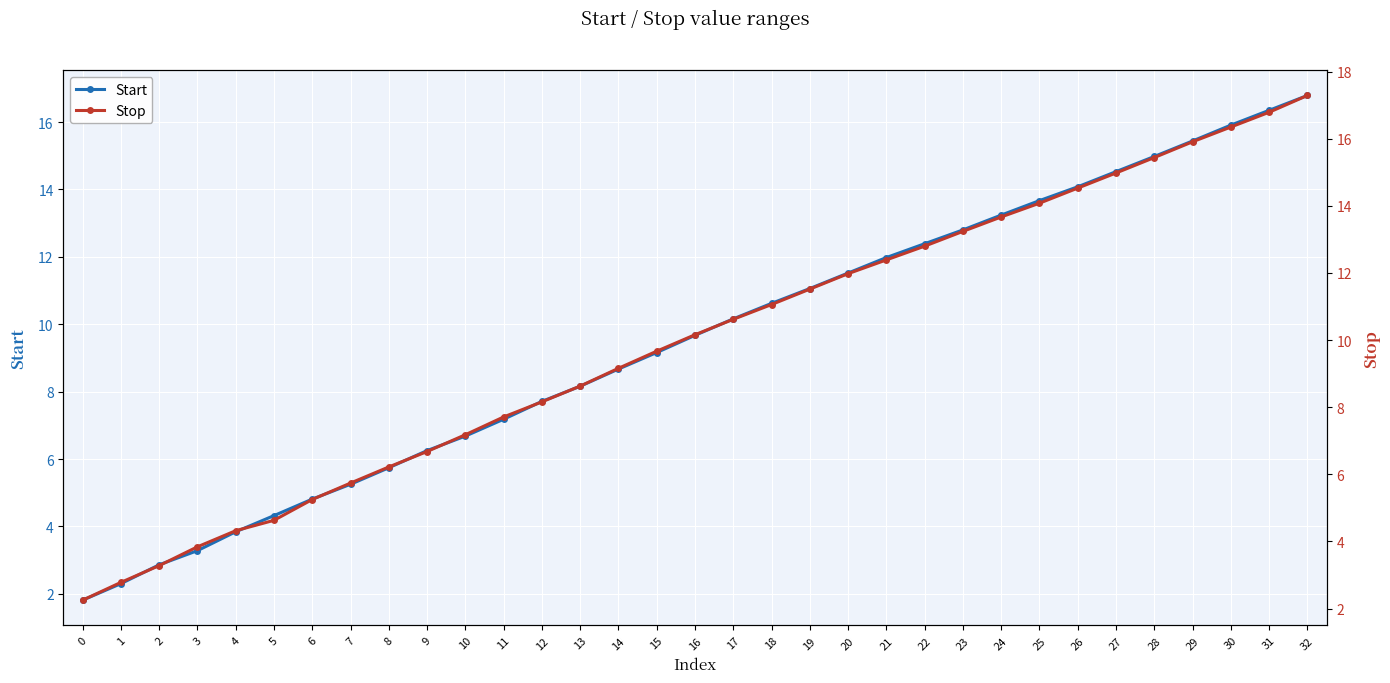

True or false: Start has more than 0 points higher than both neighbors.

False